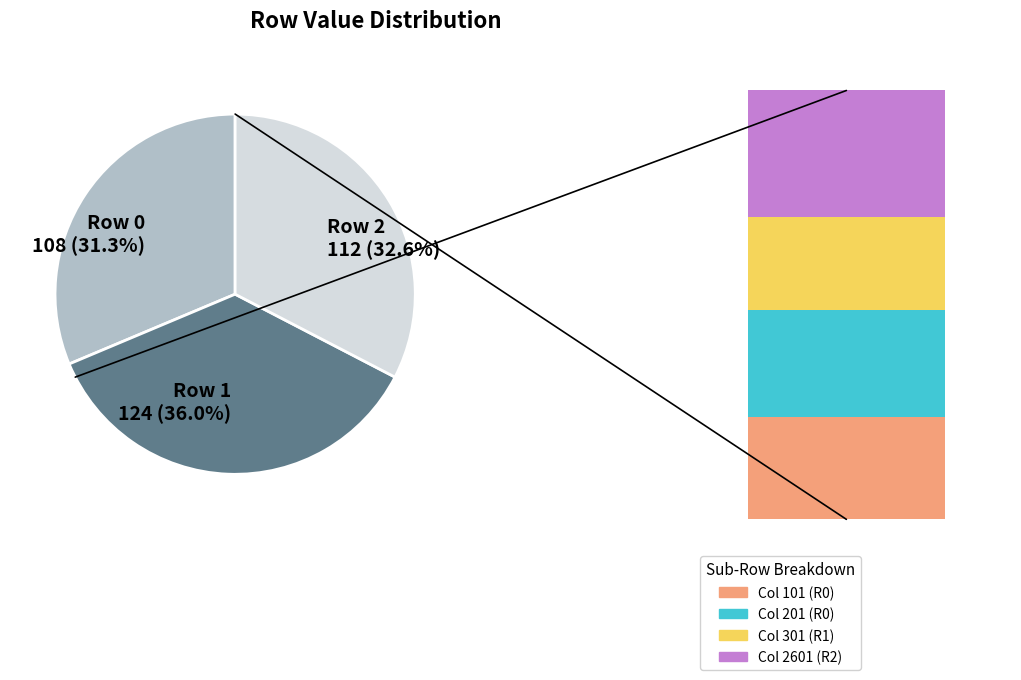

Is Row 2 the majority of the pie?

No